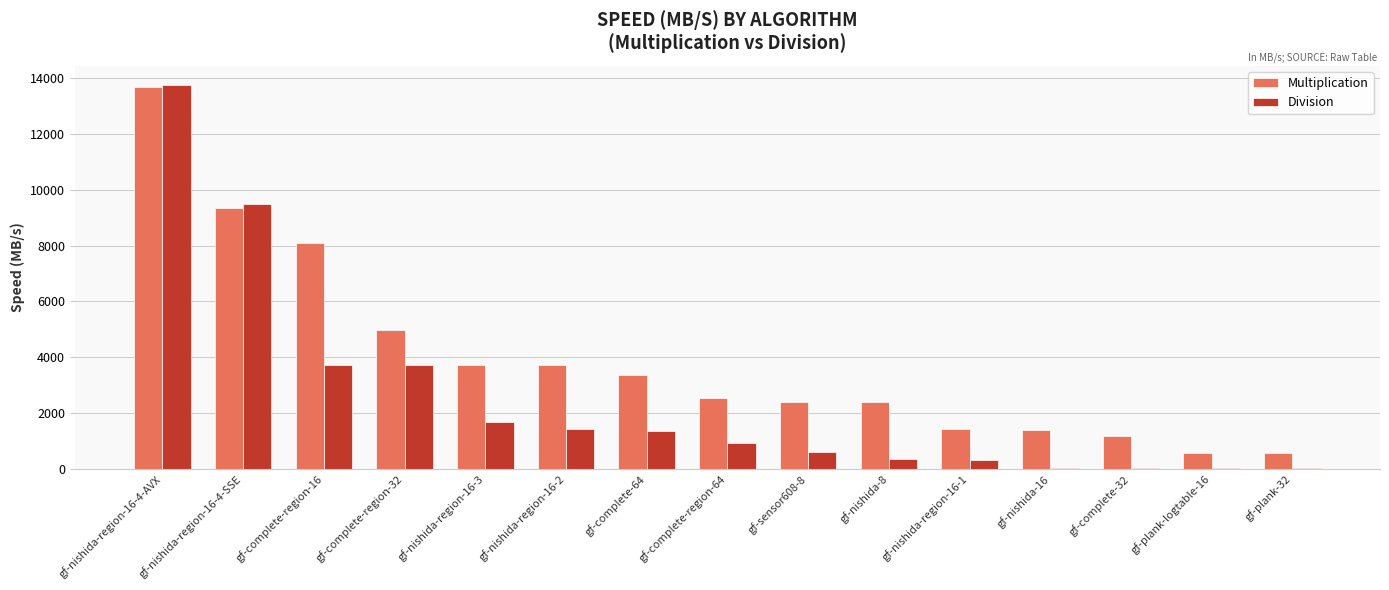

What are all the series names shown in the legend?

Multiplication, Division